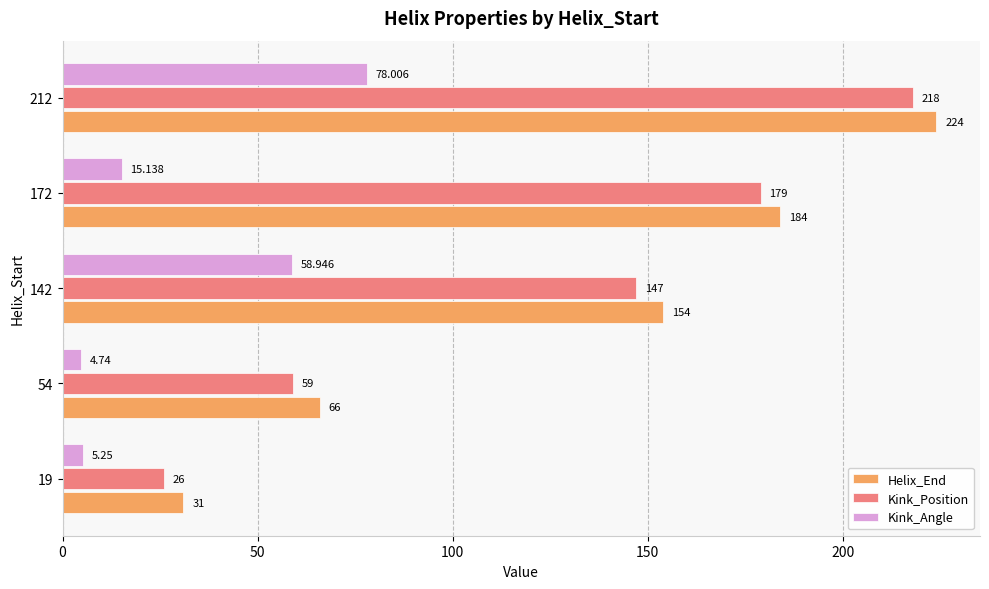

How many data points in Helix_End are less than 154?

2